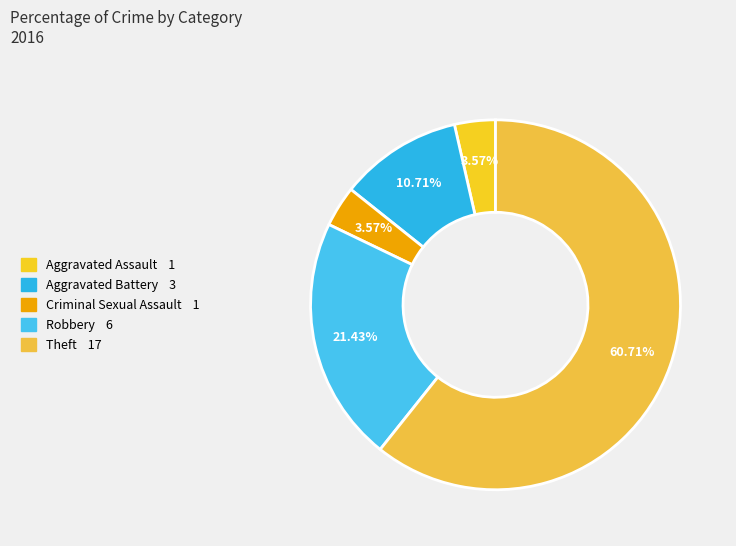

Is there any slice that represents more than half of the pie?

Yes